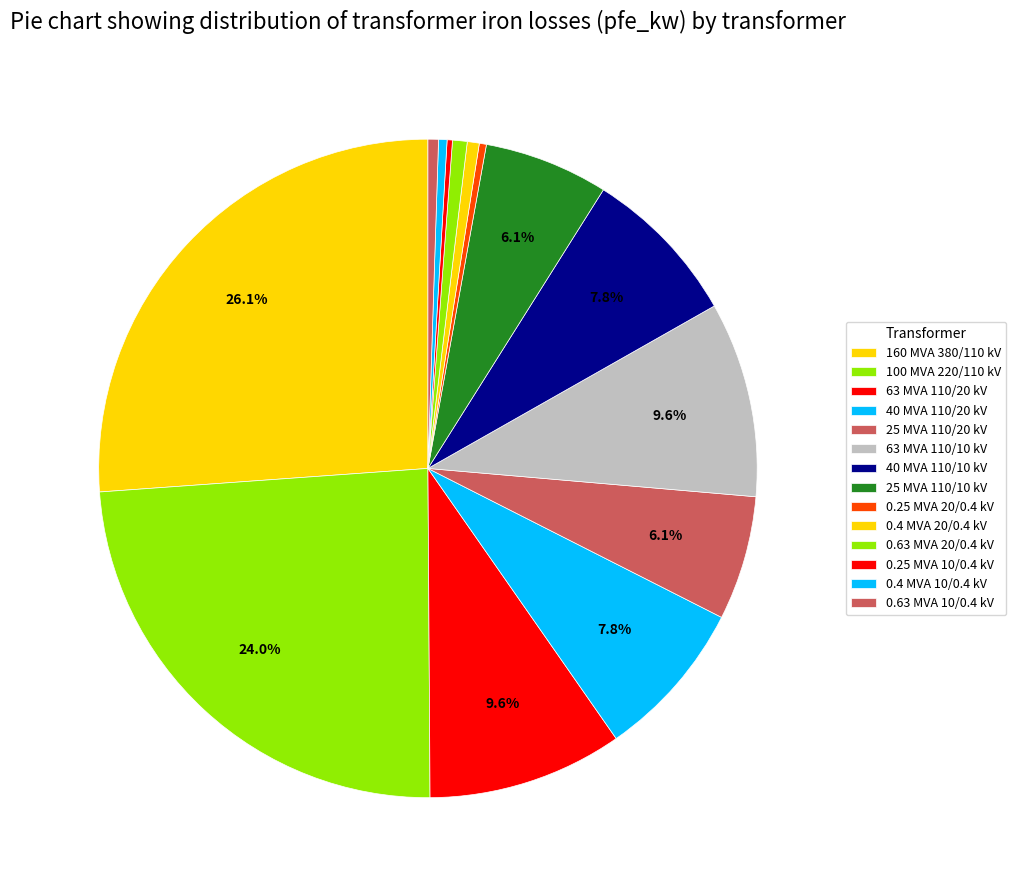

To the nearest percent, what portion does 160 MVA 380/110 kV represent?

26%